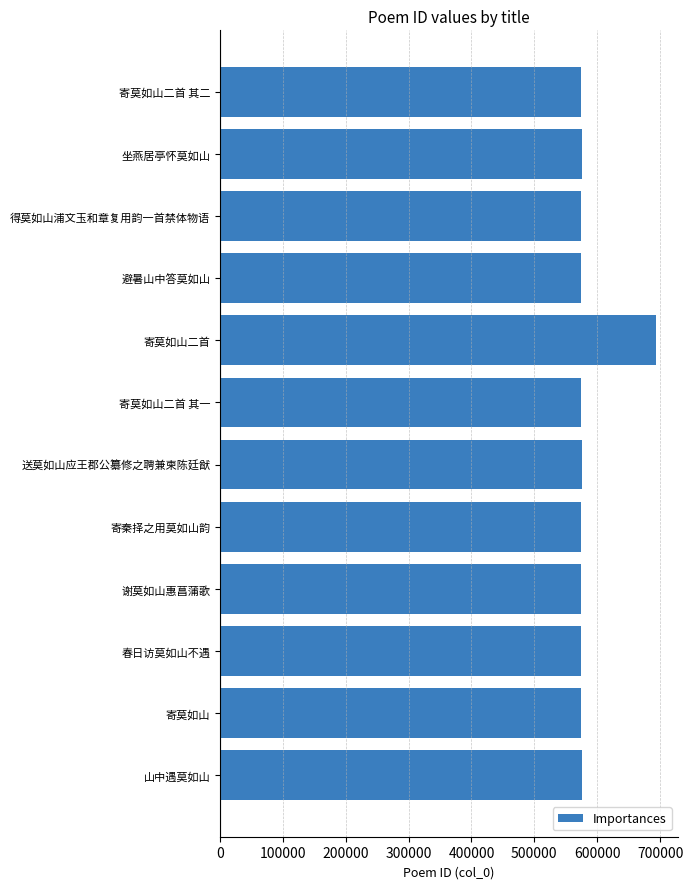

What is the maximum value shown in the chart?

693534